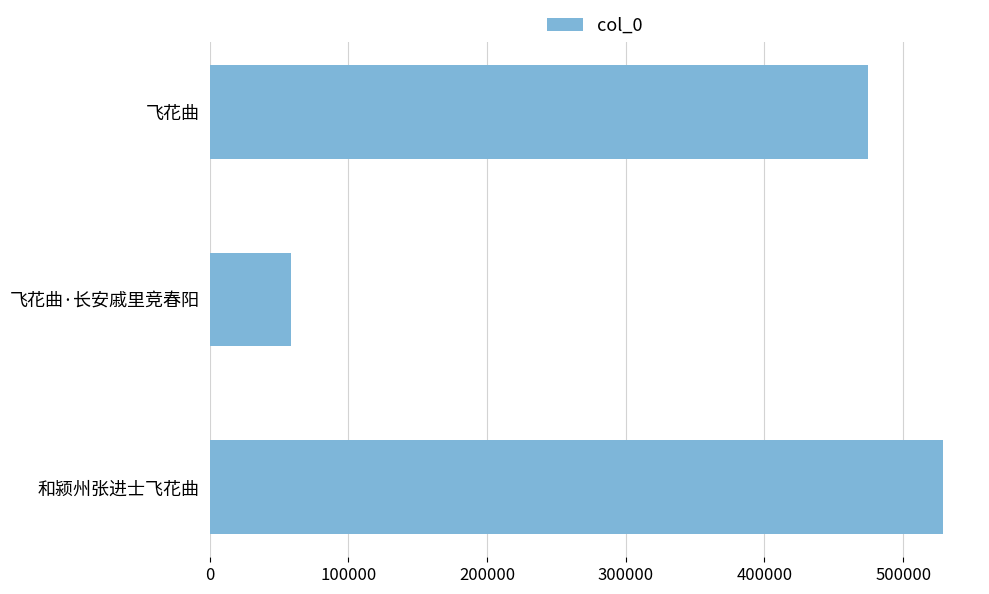

List the labels in order of value, largest first.

和颍州张进士飞花曲, 飞花曲, 飞花曲·长安戚里竞春阳